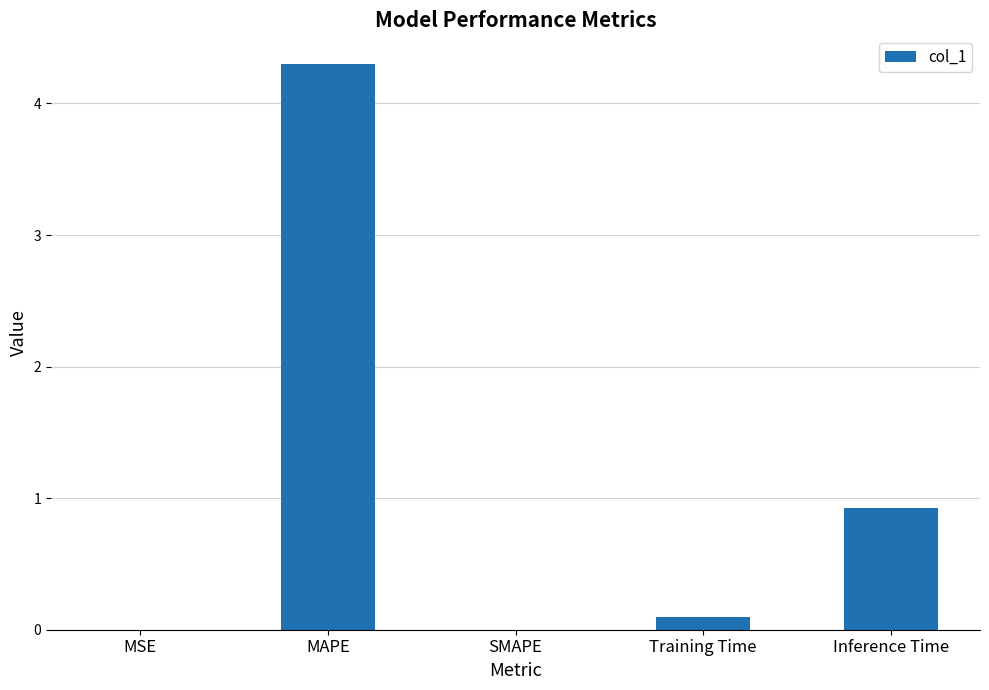

What is the sum of all values?

5.3